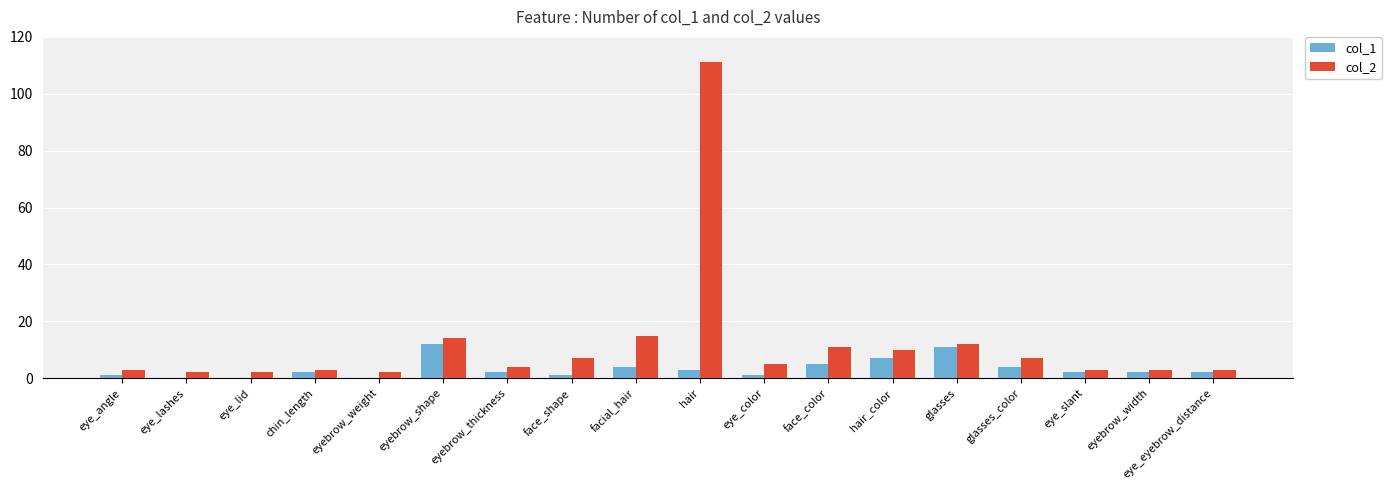

At which category is the sum across all series the highest?

hair